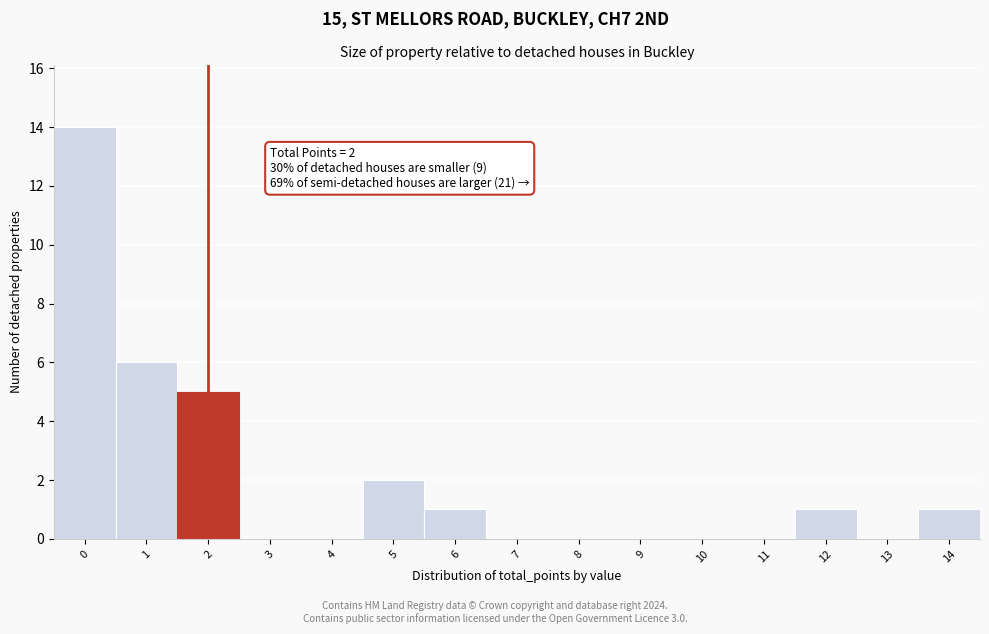

Reading left to right, extract all data points from this chart.

0=14	1=6	2=5	3=0	4=0	5=2	6=1	7=0	8=0	9=0	10=0	11=0	12=1	13=0	14=1